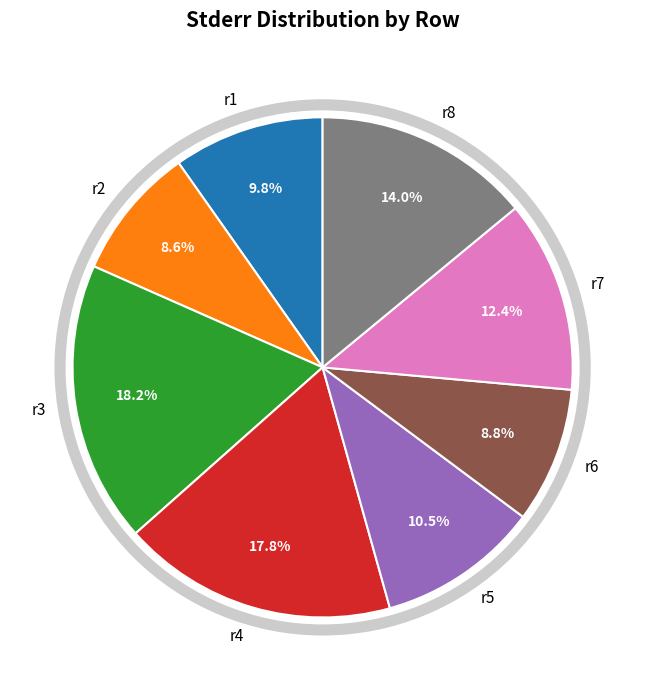

What percentage is the r1 slice, to the nearest percent?

10%